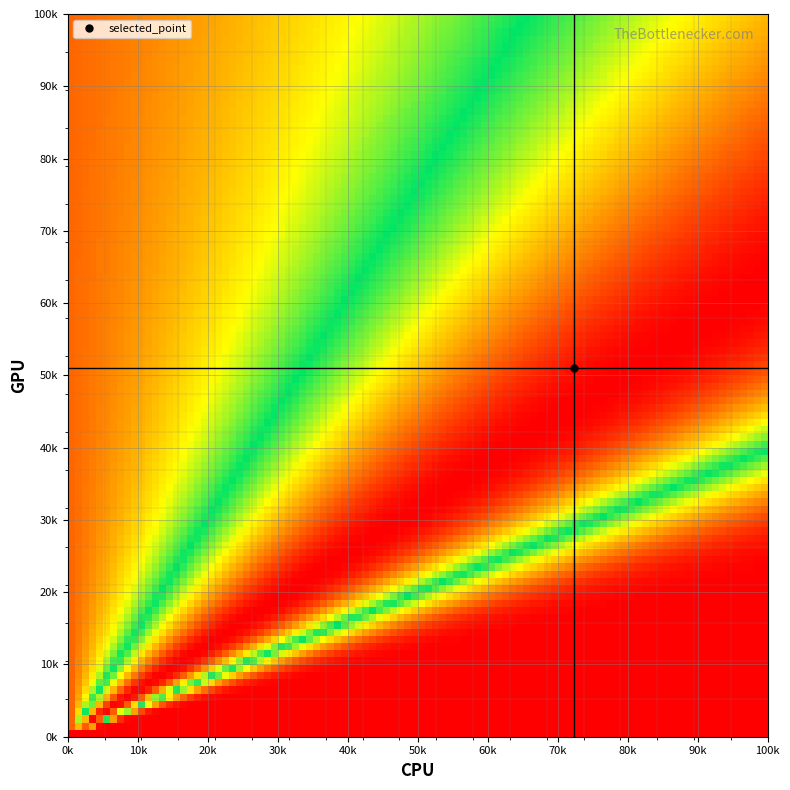

Reading right to left, extract all data points from this chart.

col_0: 733.3	0.0	696.7	680.0	696.7	706.7	756.7	763.3	666.7	696.7	776.7	833.3	790.0	673.3	703.3	690.0	740.0	686.7
col_1: 300.4	0.0	307.1	313.9	867.4	718.9	573.8	840.4	735.8	573.8	506.2	452.2	361.1	533.2	486.0	401.6	381.4	324.0
col_2: 2.0	0.0	2.0	2.0	2.0	2.0	2.0	2.0	2.0	2.0	2.0	2.0	2.0	2.0	2.0	2.0	2.0	2.0